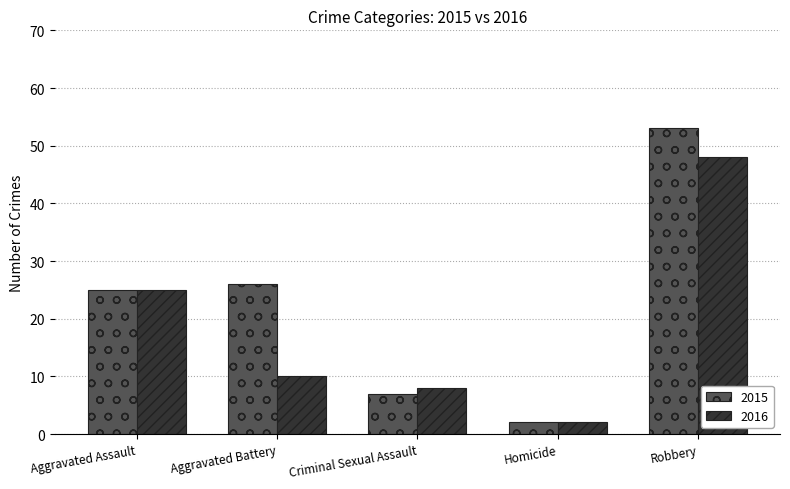

Read the 2015 value at Aggravated Battery.

26